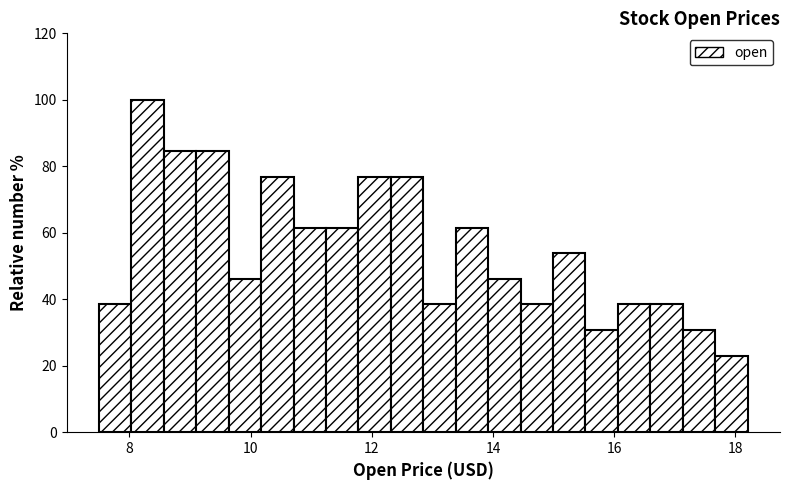

Read against the x-axis, roughly where is the centre of the tallest bar?

8.4